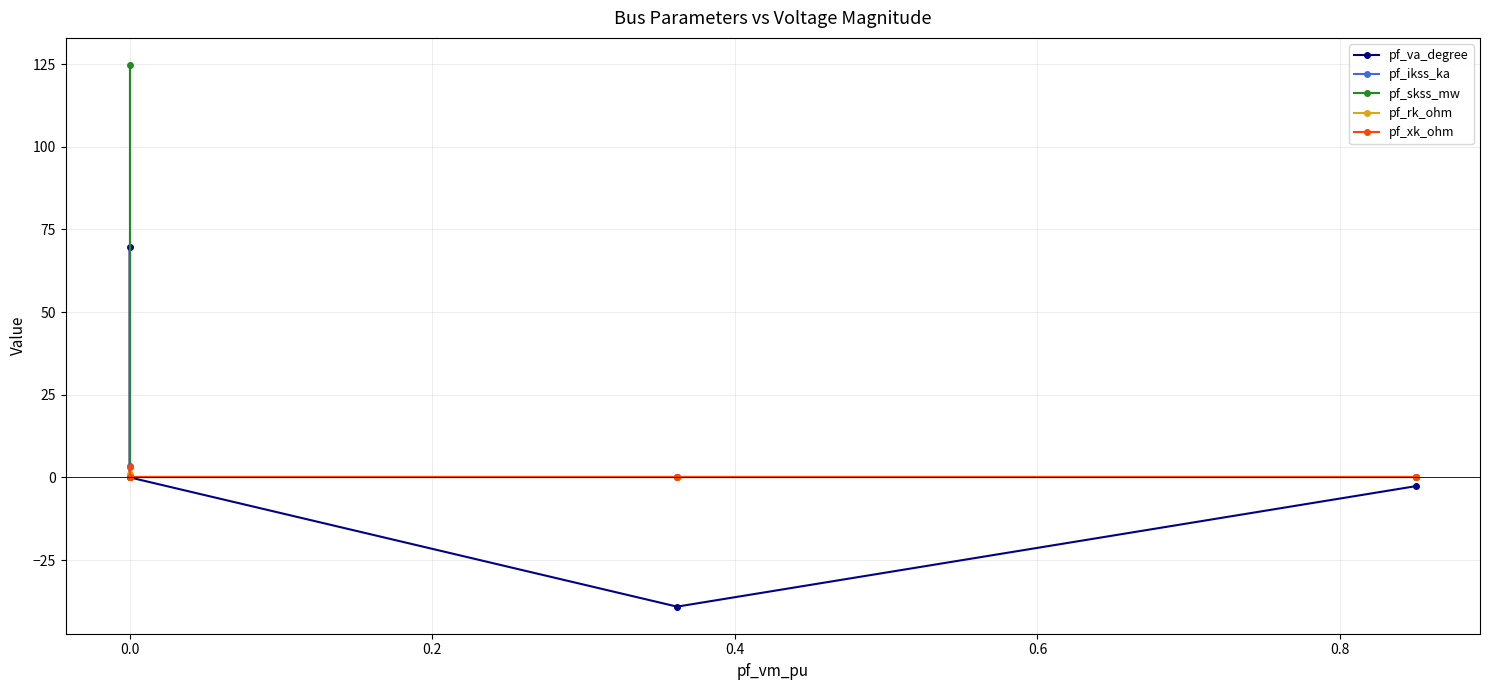

Does the chart display data point markers on the line(s)?

Yes